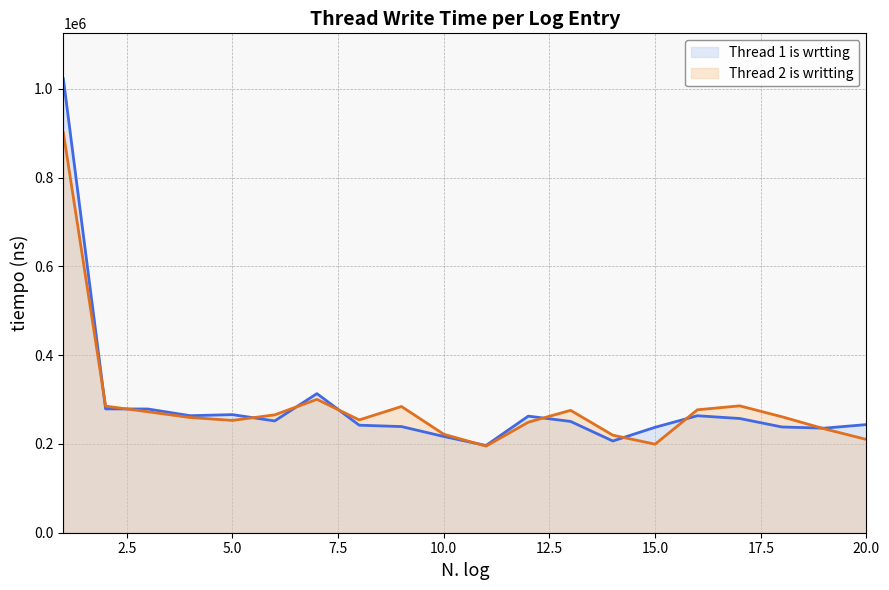

What is the spread (max minus min) of values at 10.0?

5000